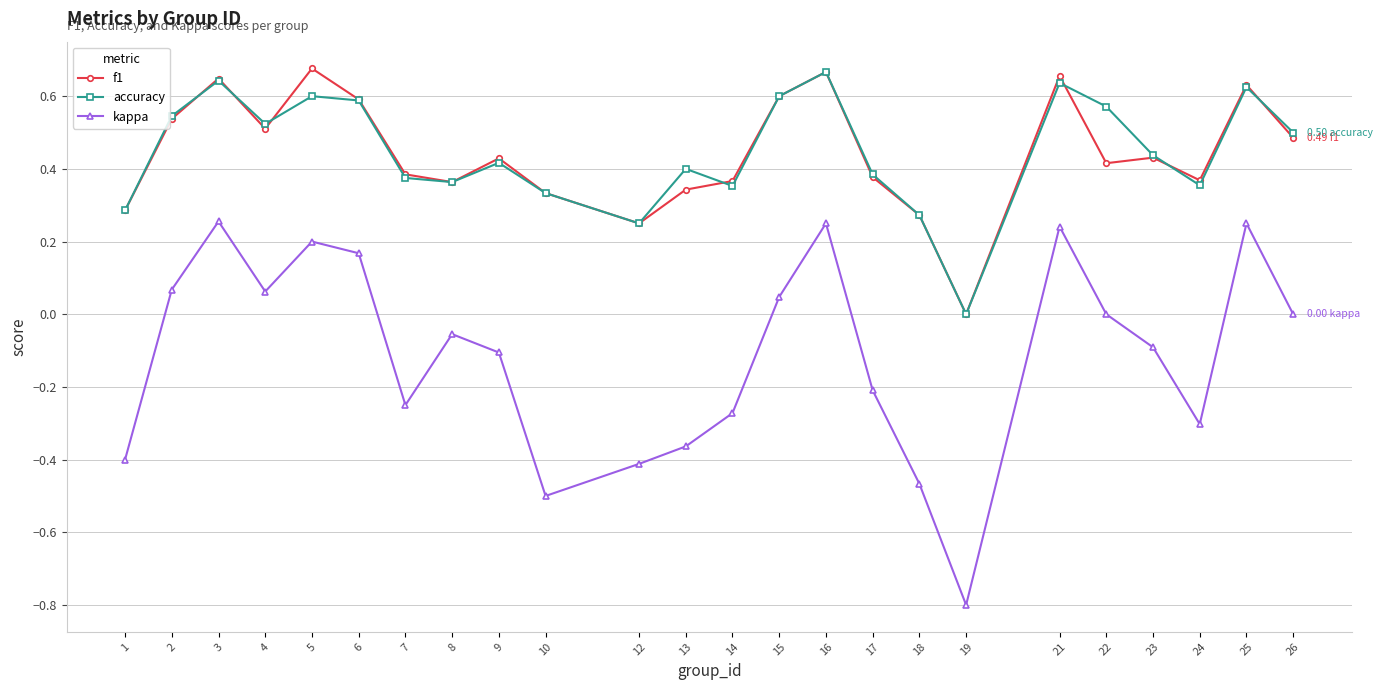

Does the chart have visible grid lines?

Yes